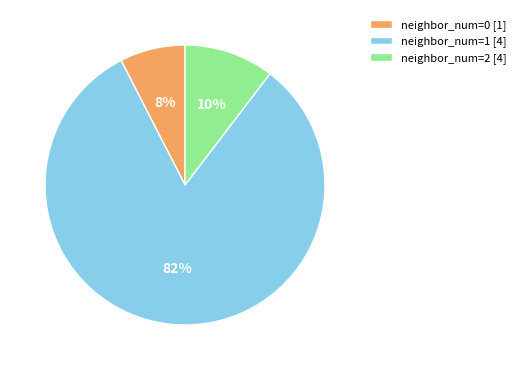

Rank the categories by value from lowest to highest.

neighbor_num=0 [1], neighbor_num=2 [4], neighbor_num=1 [4]